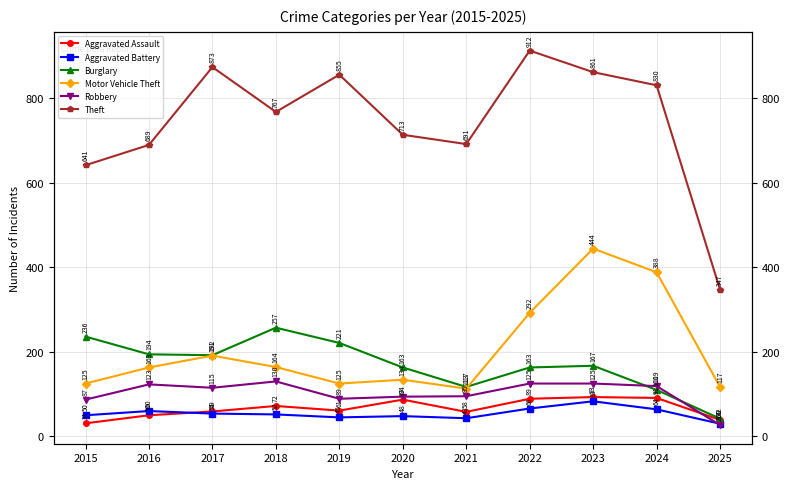

List the series in order of their peak value, highest first.

Theft, Motor Vehicle Theft, Burglary, Robbery, Aggravated Assault, Aggravated Battery